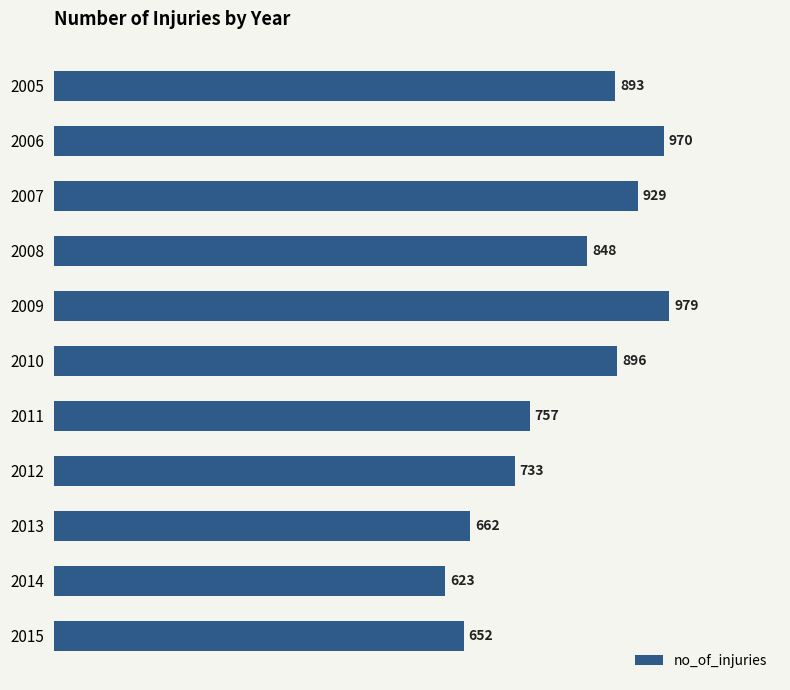

What is the value of the 7th bar from the top?

757